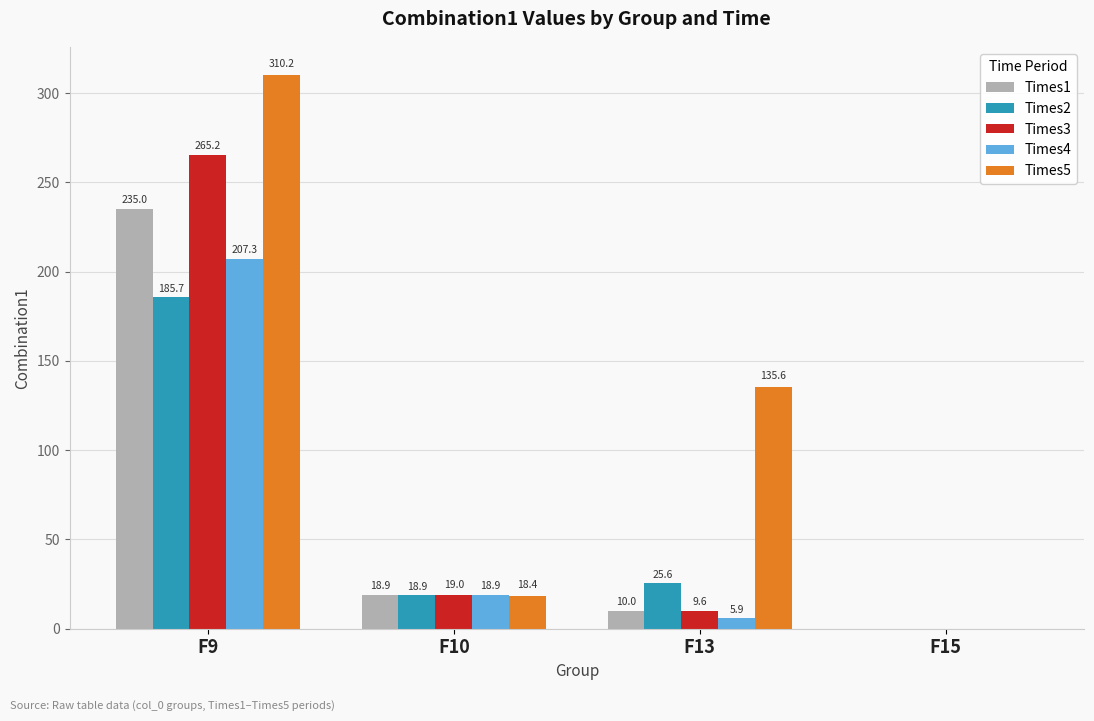

What is the sum of all Times3 values?

293.8